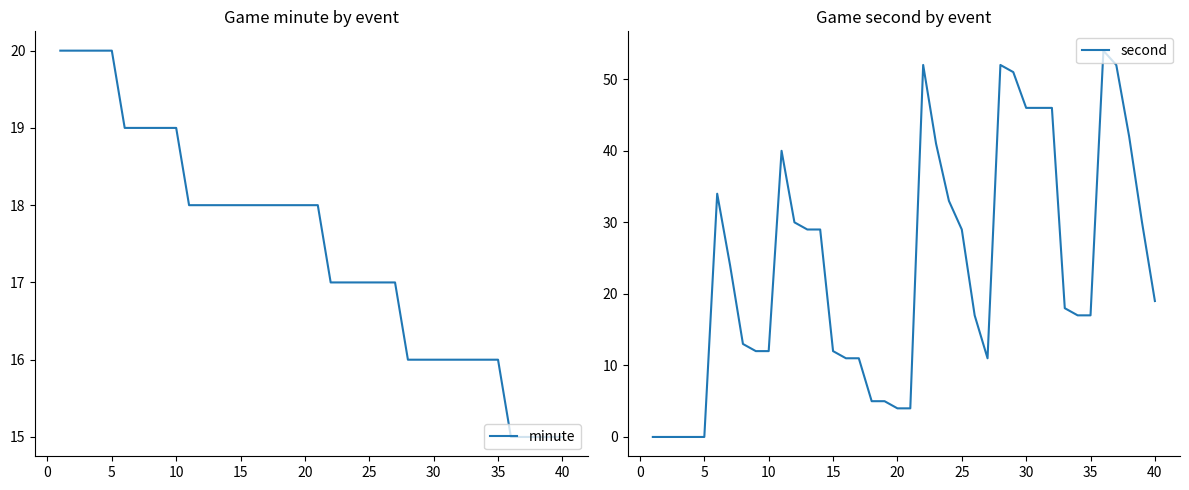

How many lines are shown in the chart?

2